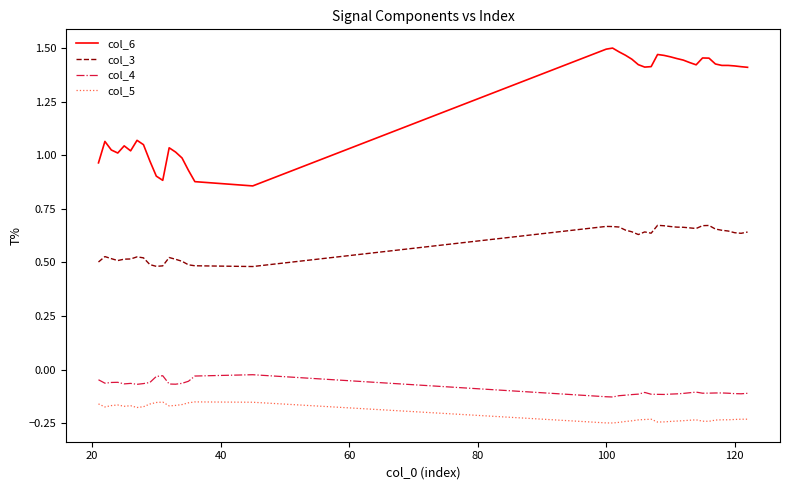

List the series in order of their peak value, lowest first.

col_5, col_4, col_3, col_6